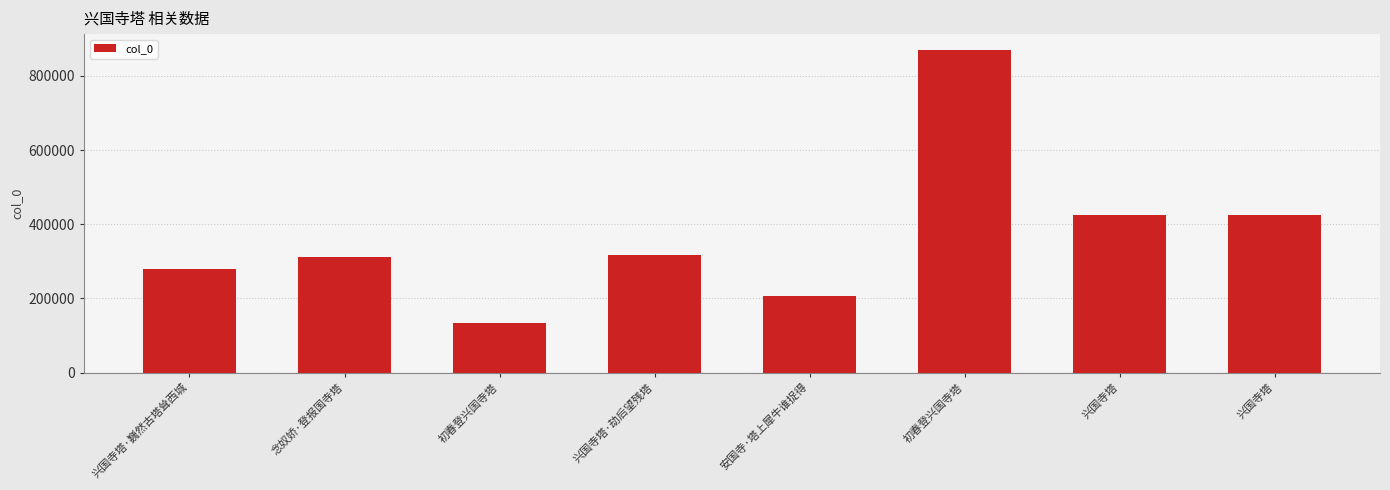

What is the difference between the values at 兴国寺塔 and 安国寺·塔上犀牛谁捉得?

218779